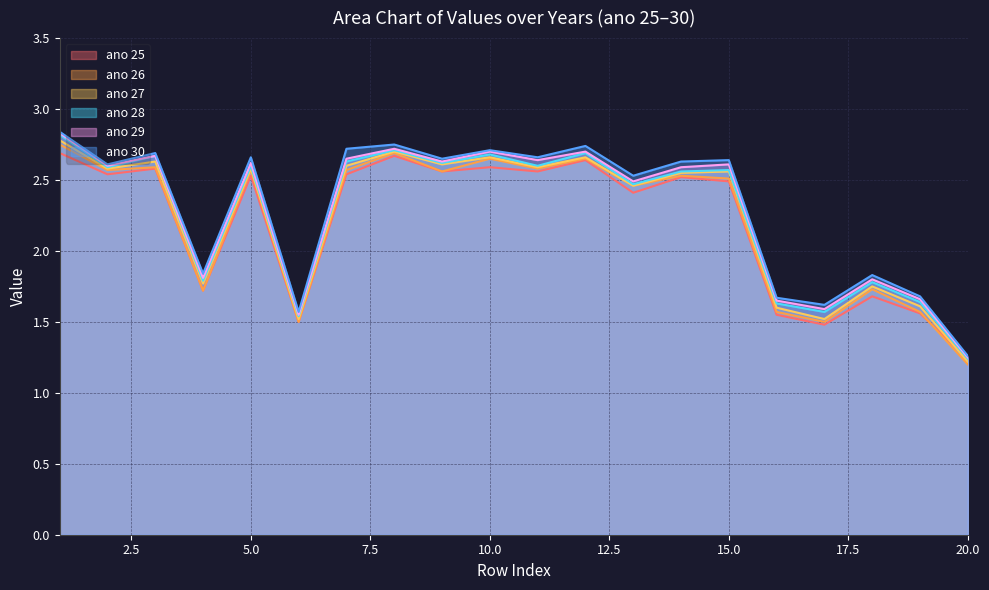

True or false: ano 28 and ano 25 cross at least once.

False